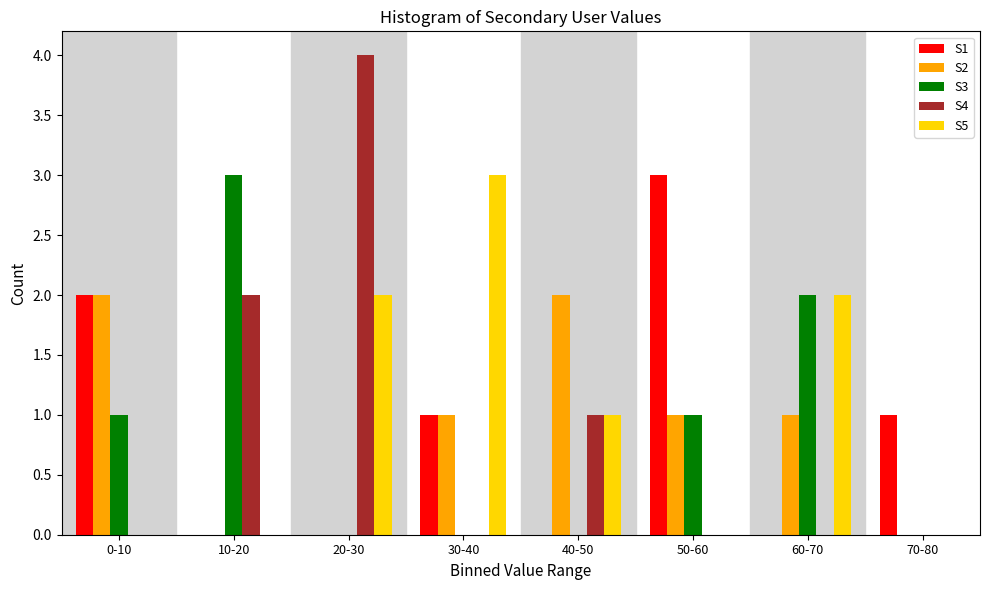

What is the total value across all series at 60-70?

5